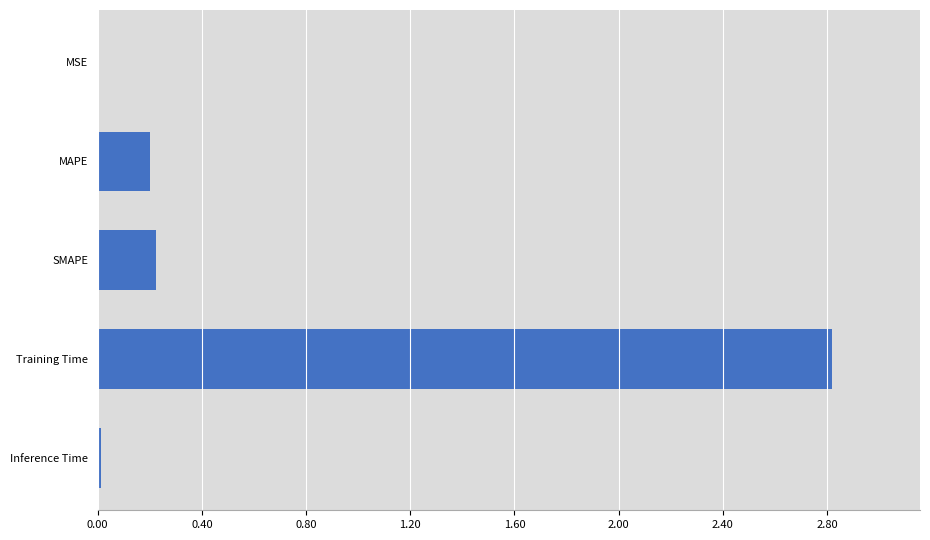

True or false: the data shows 2.8 at Training Time.

True